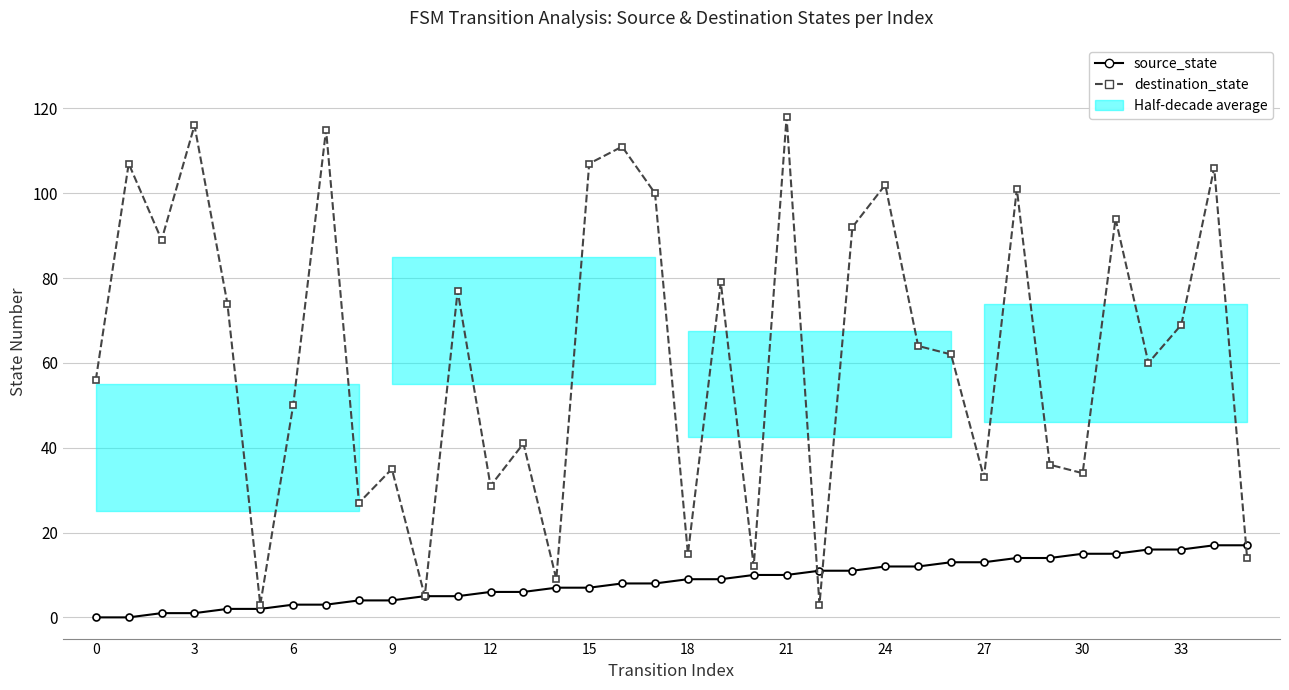

Between 32 and 34, which series saw the biggest shift?

destination_state